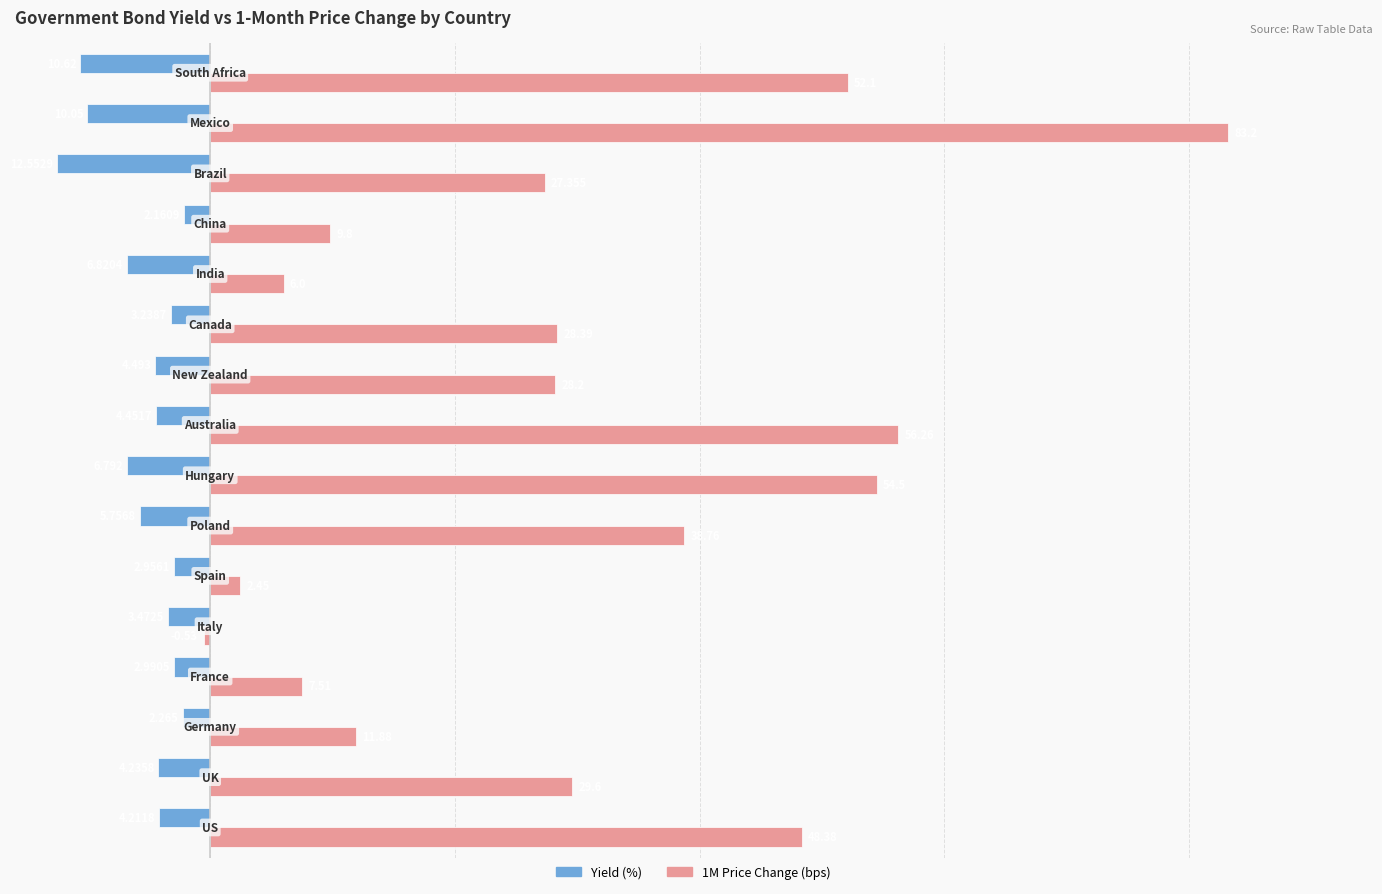

How many distinct data groups are displayed?

2